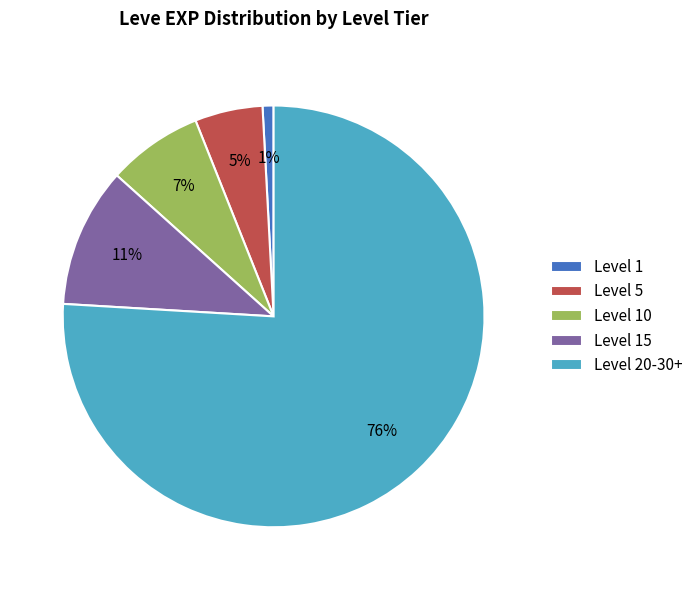

What is the largest slice in the pie chart?

Level 20-30+